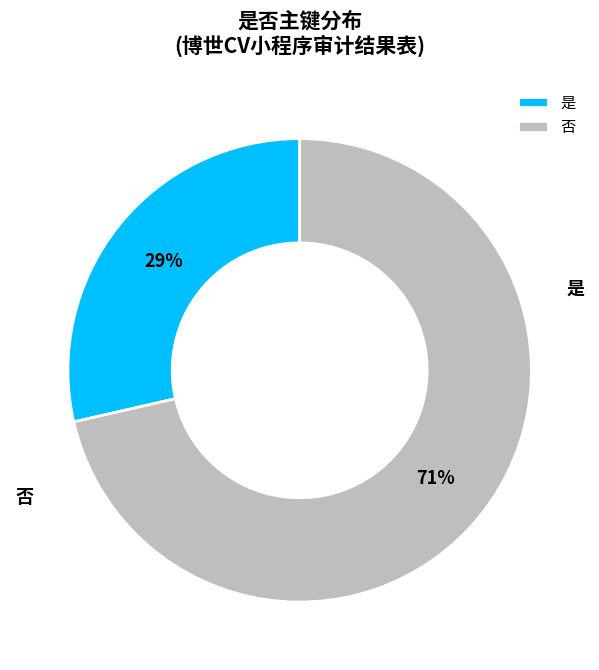

Rank the categories by value from lowest to highest.

是, 否